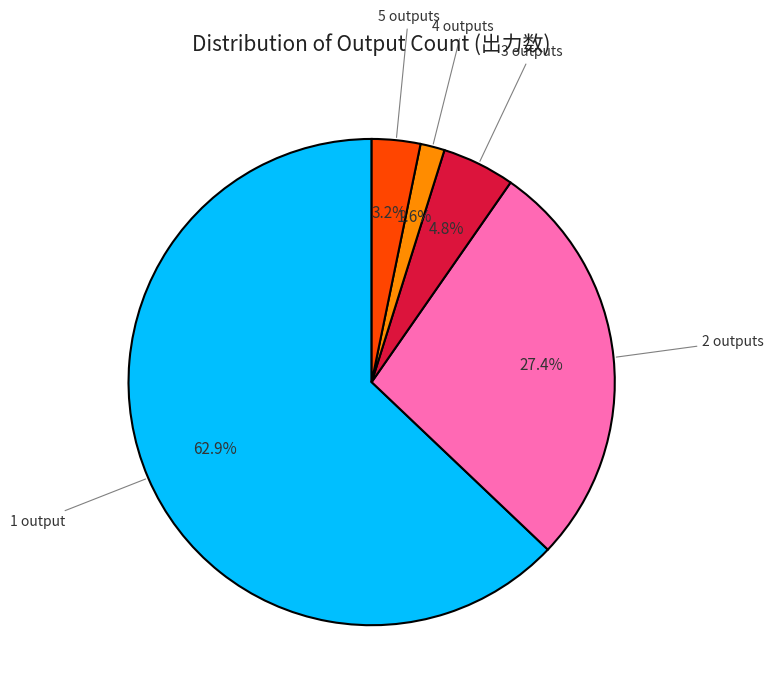

Is there a majority slice in this chart?

Yes